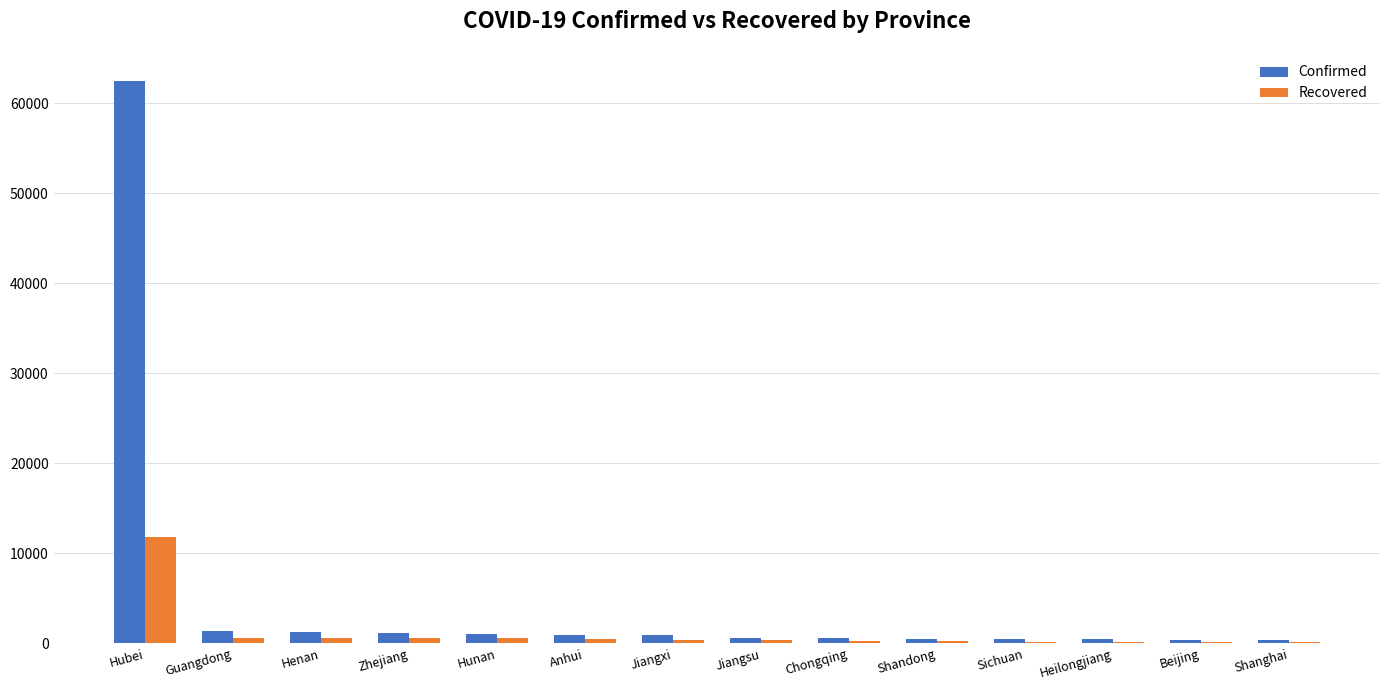

Which series changed the most between Hubei and Jiangxi?

Confirmed